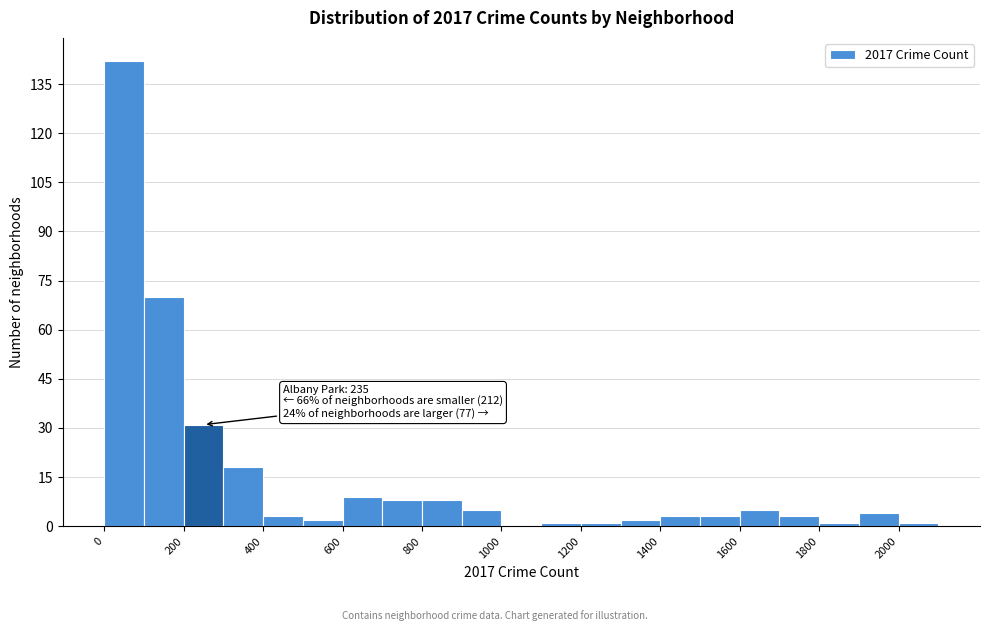

Over which range of the x-axis is the bar tallest?

0 to 100